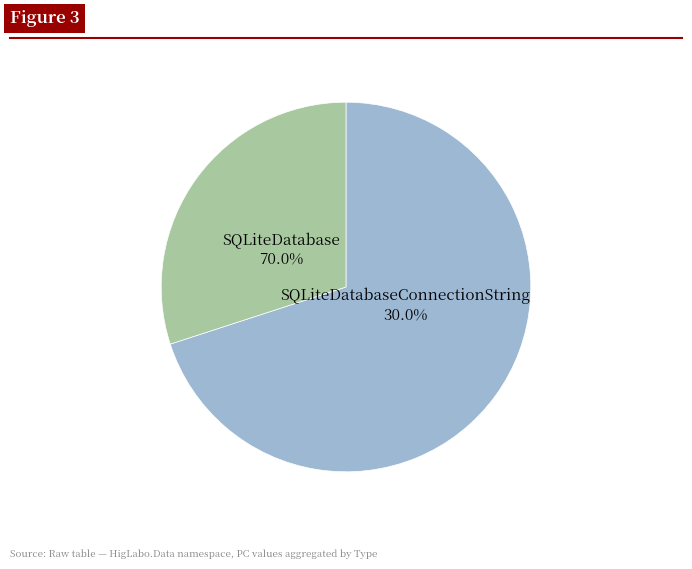

To the nearest percent, what percentage of the pie is SQLiteDatabaseConnectionString?

30%